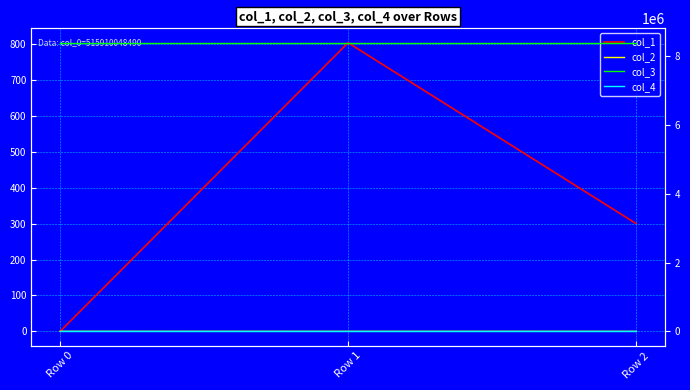

Reading right to left, list all the values displayed in this chart.

col_1: Row 2=300.3	Row 1=803.8	Row 0=0.0
col_2: Row 2=-0.1	Row 1=-0.1	Row 0=0.0
col_3: Row 2=8388752.0	Row 1=8388752.0	Row 0=8388752.0
col_4: Row 2=0.0	Row 1=0.0	Row 0=0.0